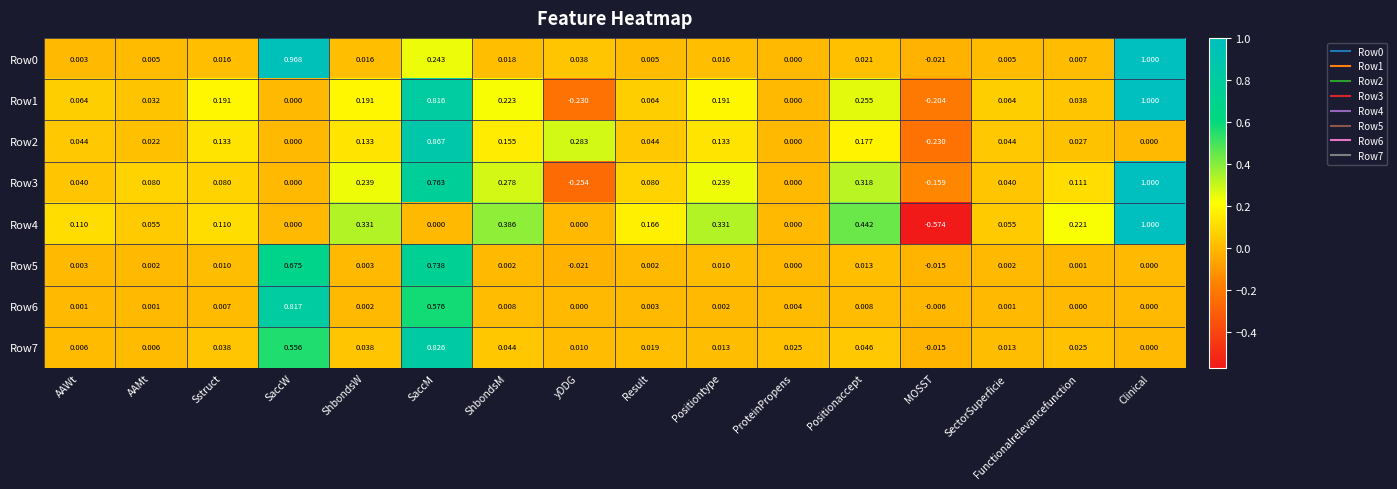

What is the spread (max minus min) of values at SaccW?

1.0